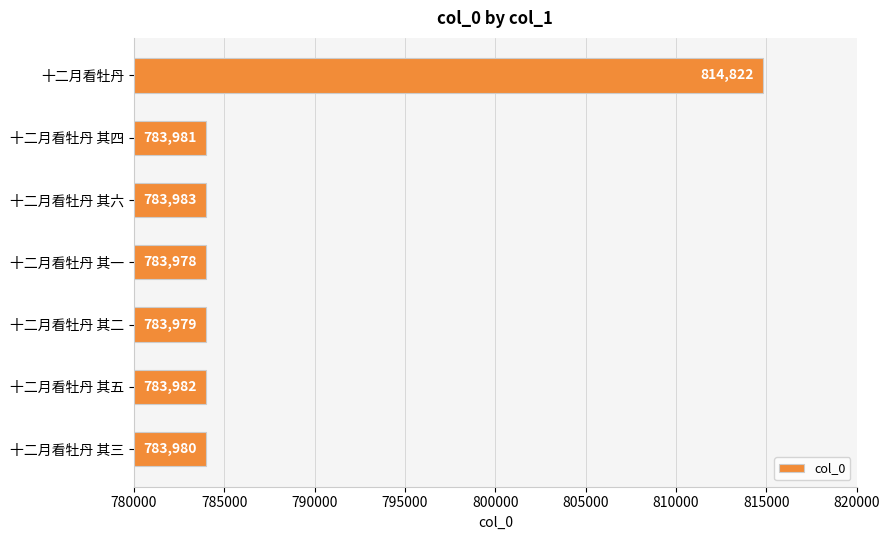

What is the sum of the values at 十二月看牡丹 其五 and 十二月看牡丹 其四?

1567963